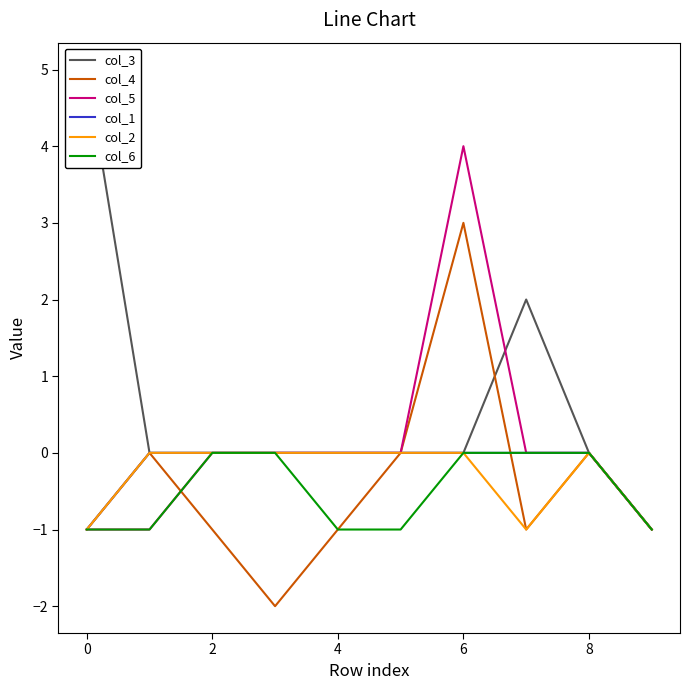

The col_6 series shows -1 at 6. True or false?

False